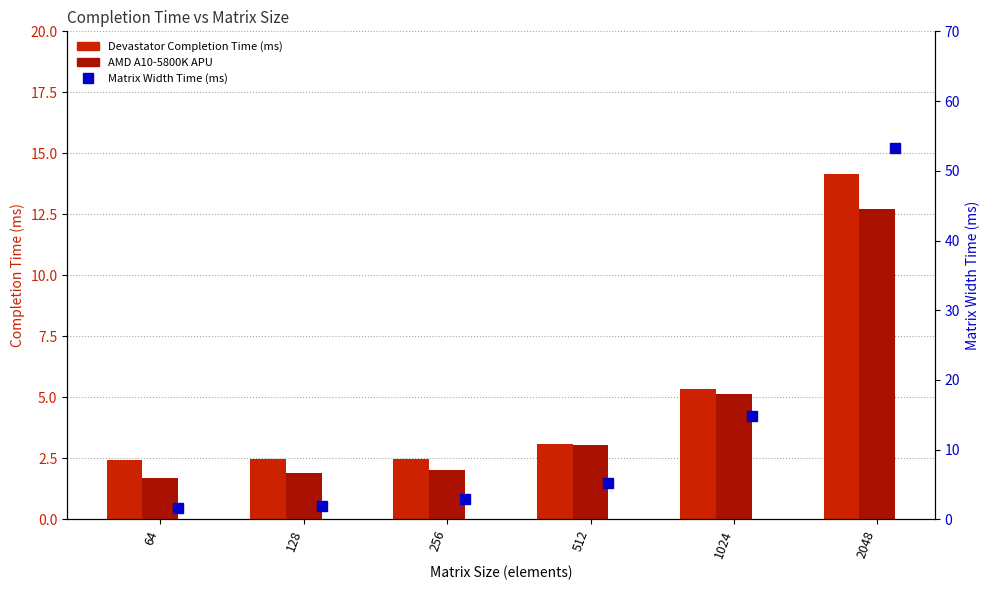

Which series has the widest spread of values?

Matrix Width Time (ms)